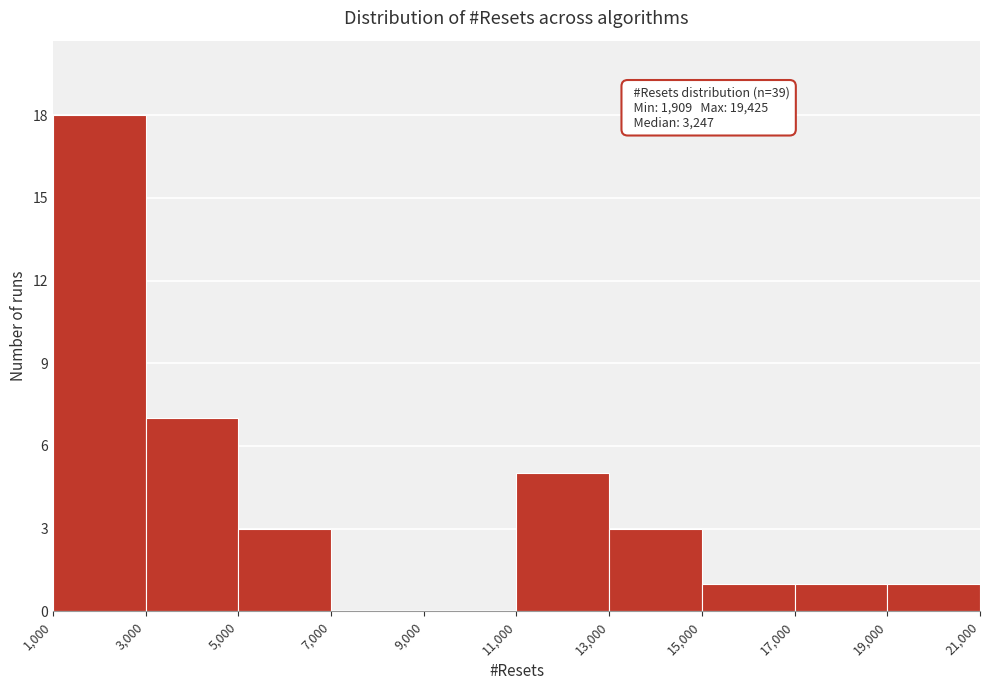

Over which range of the x-axis is the bar tallest?

1,000 to 3,000